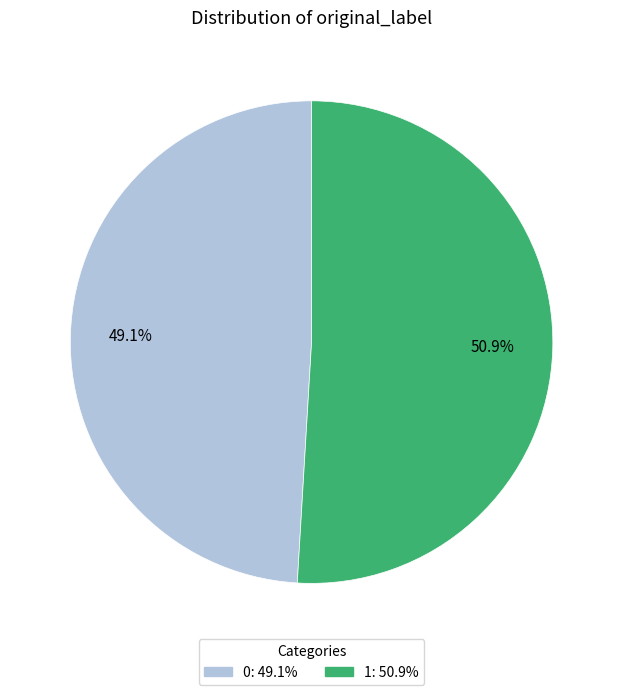

How many segments does this pie chart have?

2